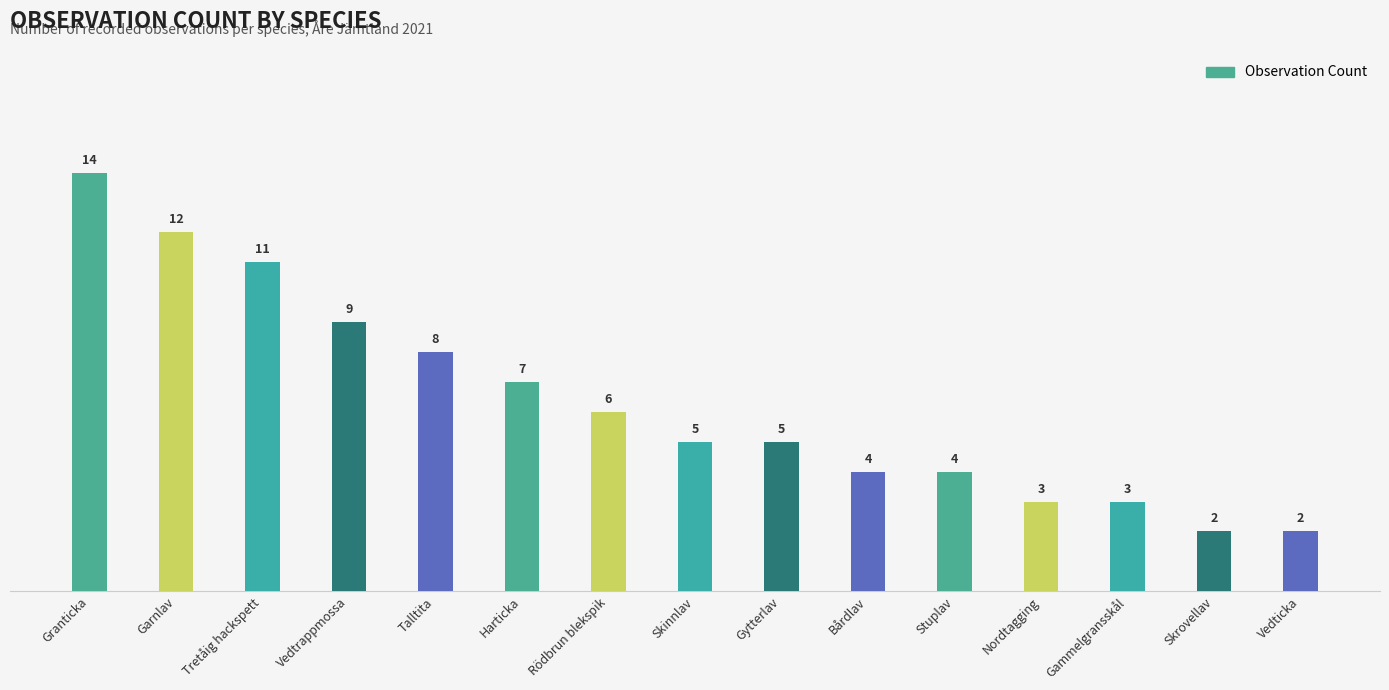

Reading left to right, transcribe all the data shown in this chart.

Granticka=14	Garnlav=12	Tretåig hackspett=11	Vedtrappmossa=9	Talltita=8	Harticka=7	Rödbrun blekspik=6	Skinnlav=5	Gytterlav=5	Bårdlav=4	Stuplav=4	Nordtagging=3	Gammelgransskål=3	Skrovellav=2	Vedticka=2